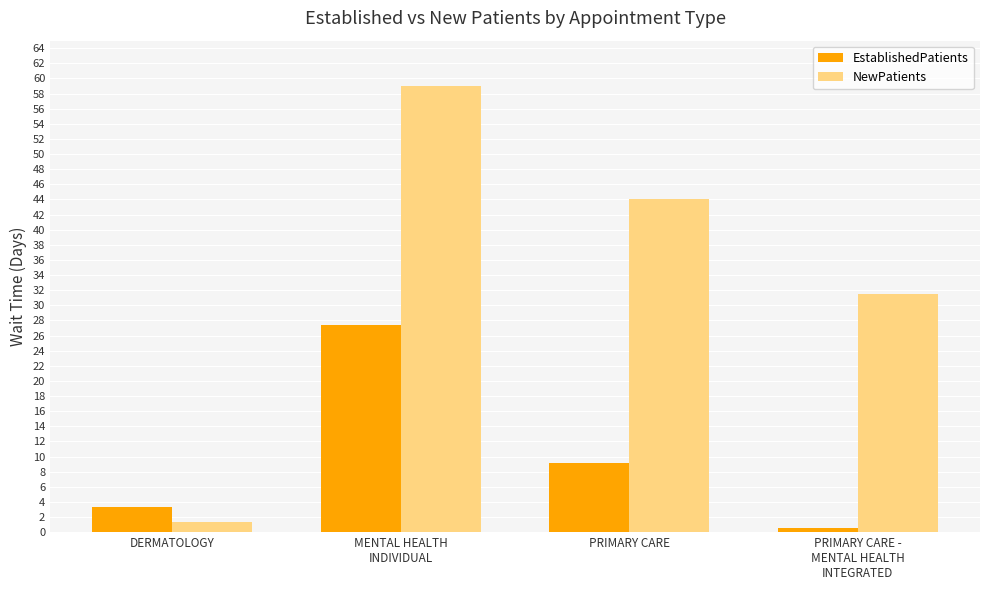

What is the difference between the highest and lowest values at MENTAL HEALTH
INDIVIDUAL?

31.6